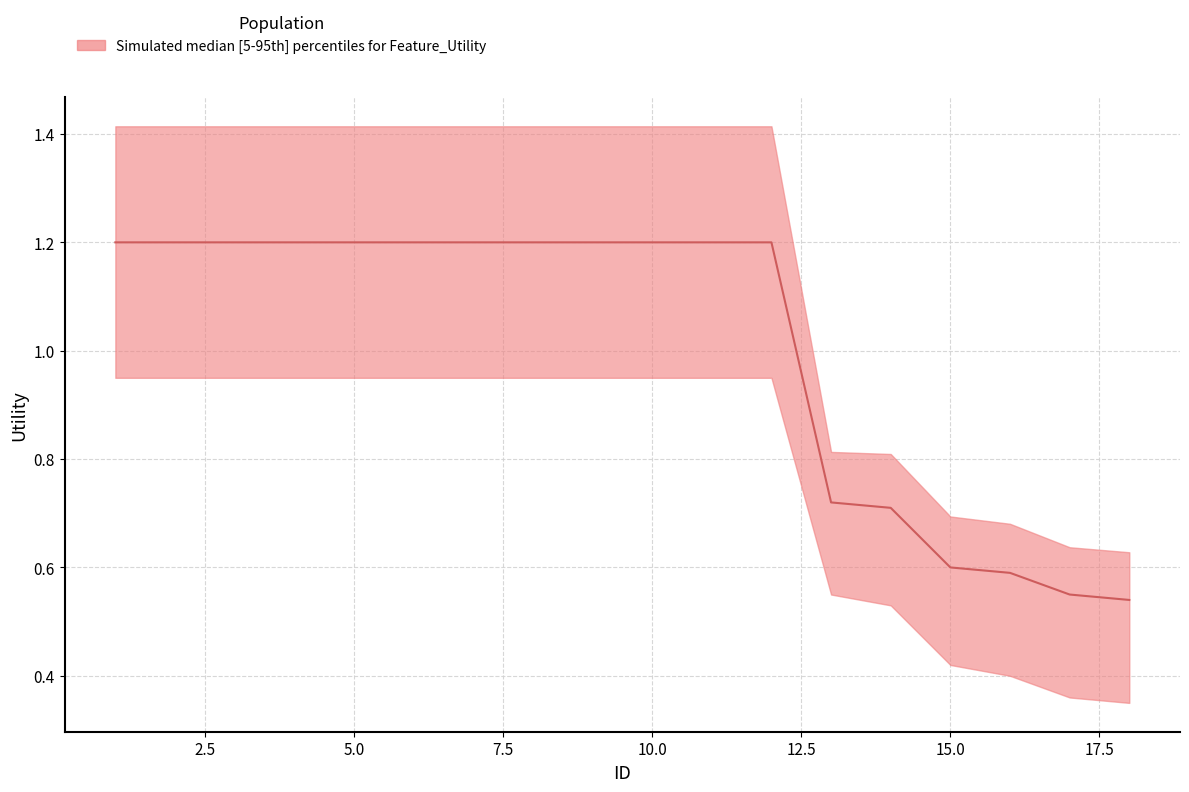

True or false: upper and lower cross at least once.

False